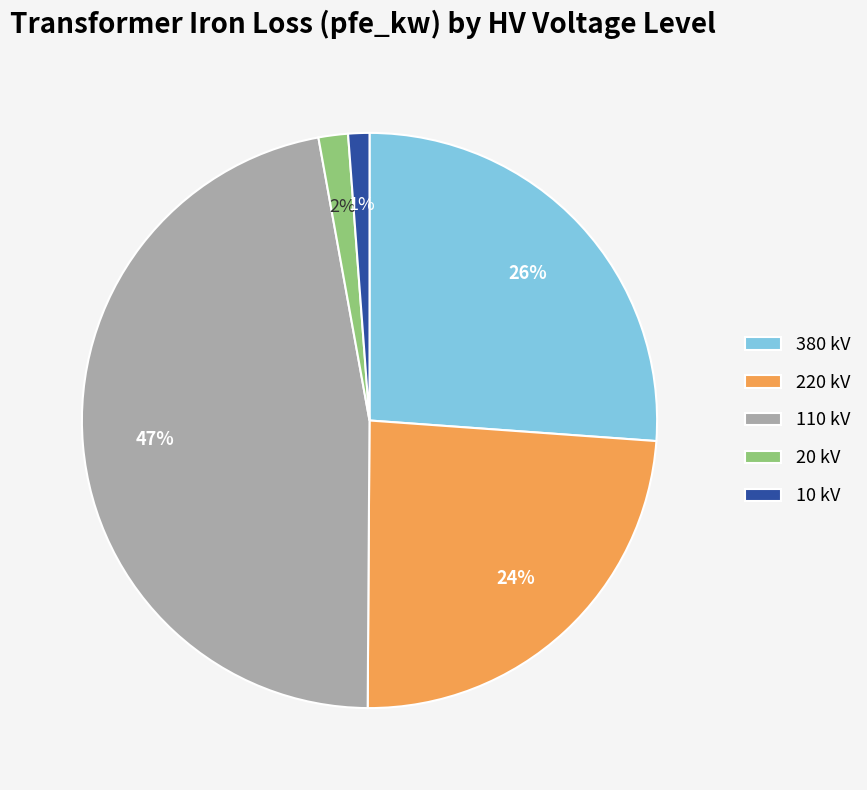

Does 110 kV represent more than half of the total?

No